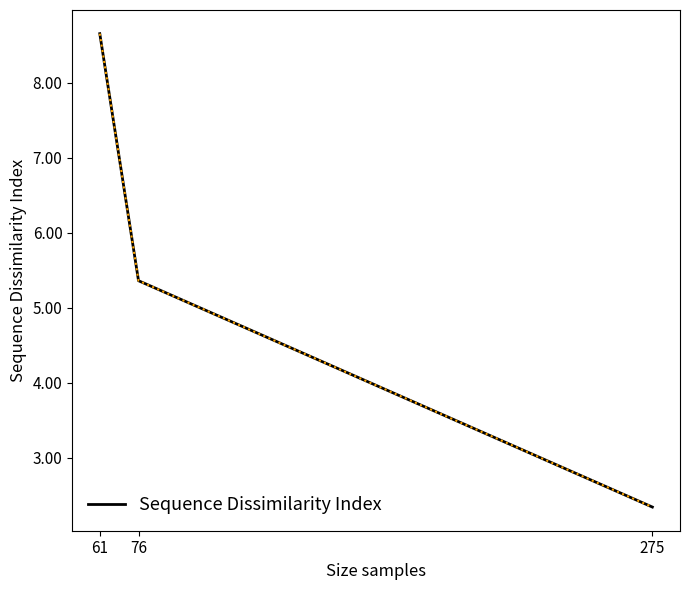

What is the average value?

5.5